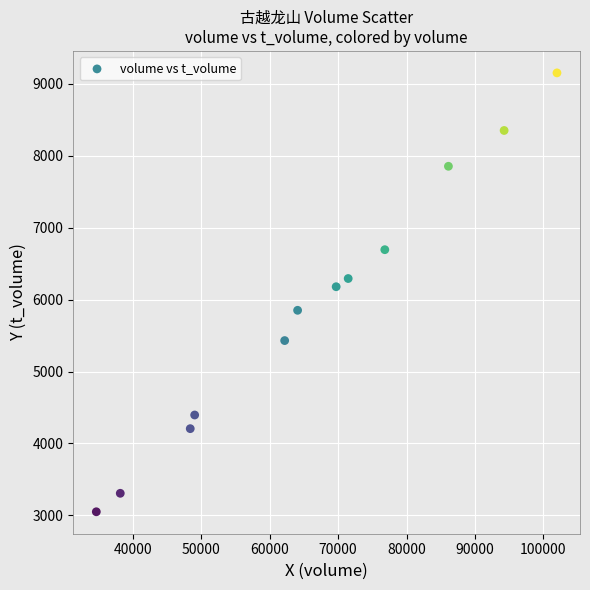

What is the average Y value?

5898